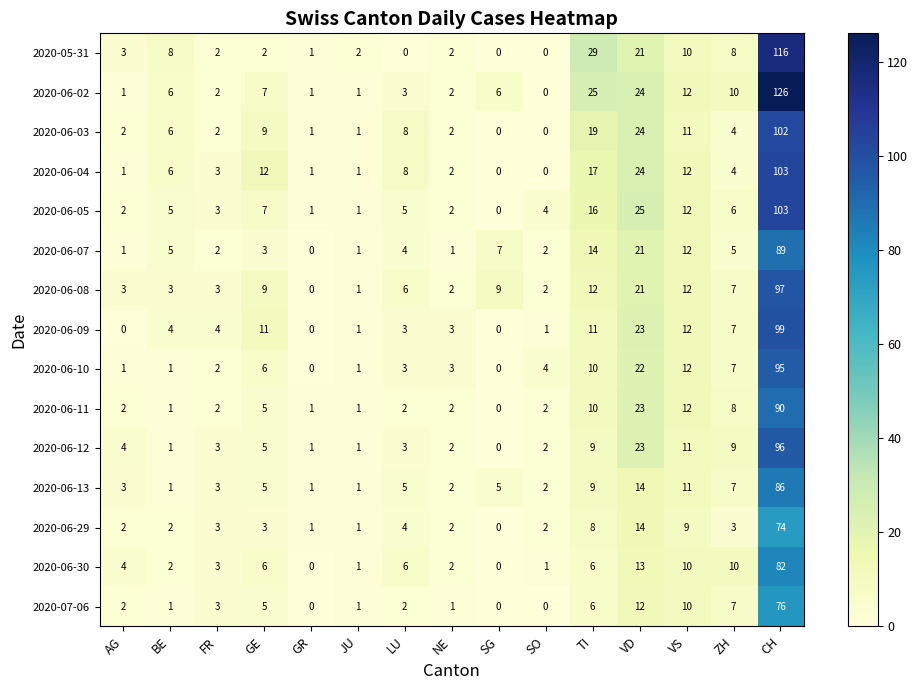

Between ZH and CH, which series saw the biggest shift?

2020-06-02